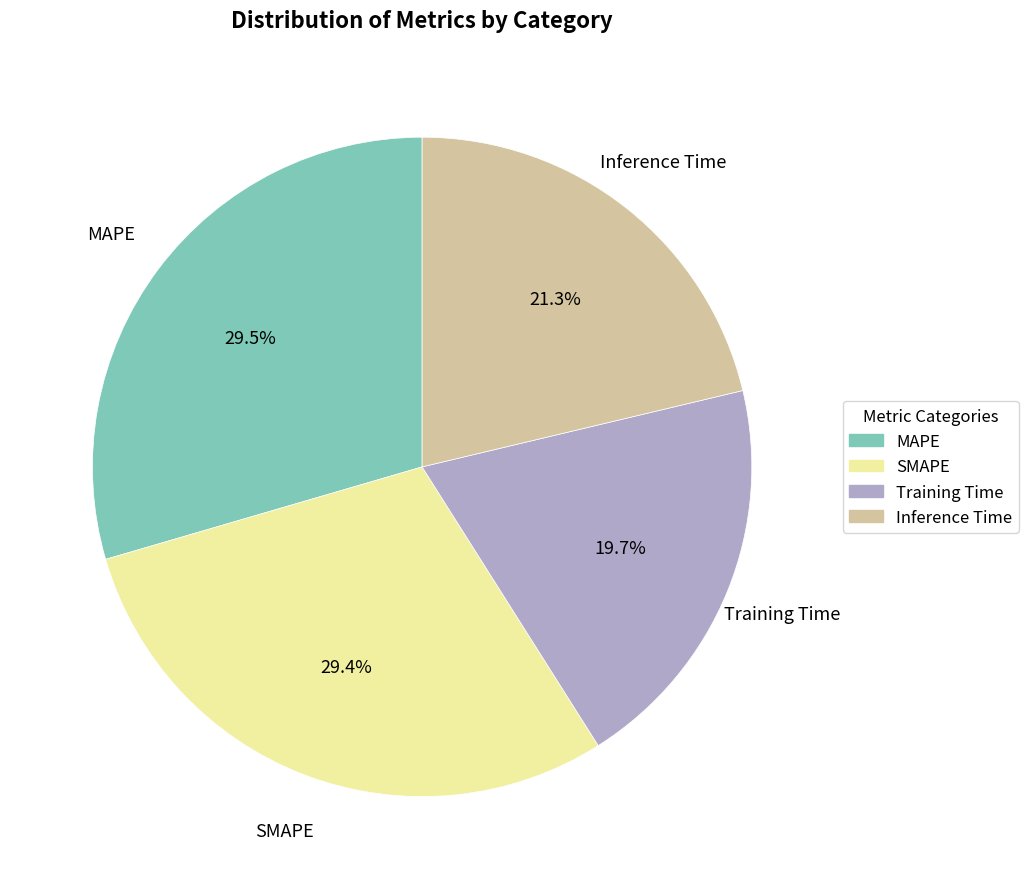

To the nearest percent, what is the difference between the largest and smallest slice percentages?

10%